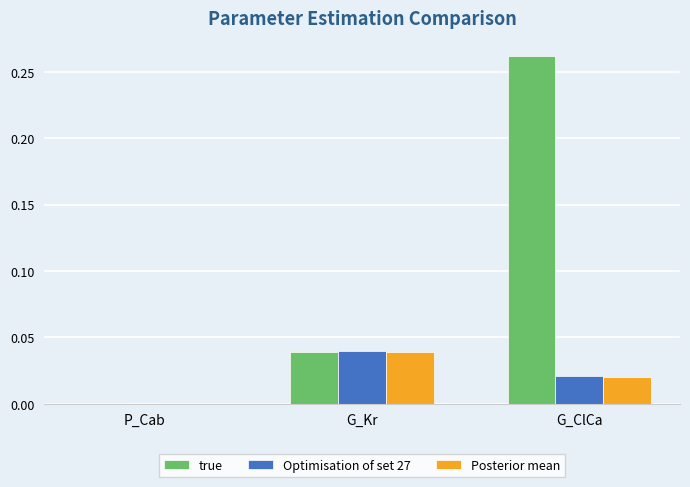

Between G_Kr and G_ClCa, which series saw the biggest shift?

true